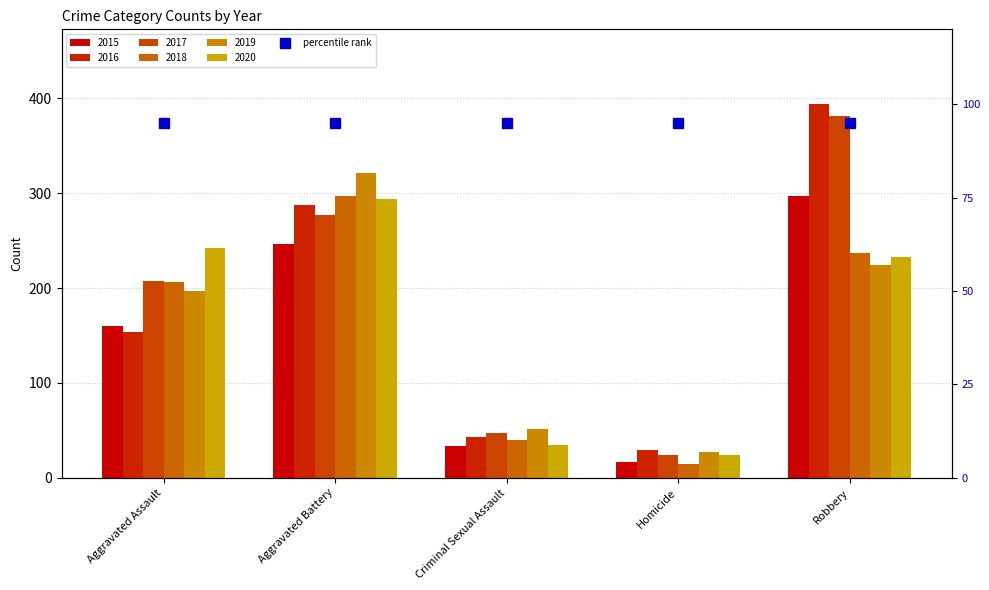

Which series changed the most between Criminal Sexual Assault and Homicide?

2018